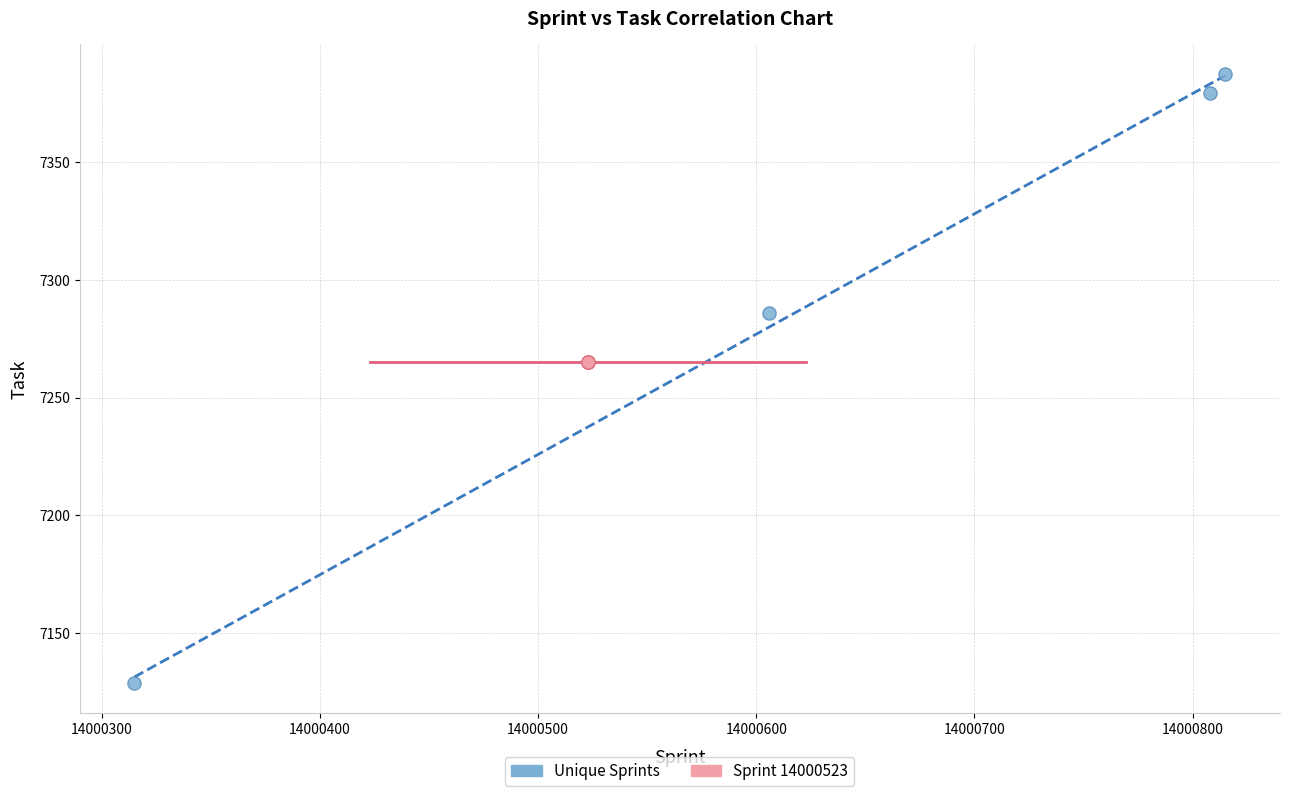

Which series reaches the minimum Y coordinate?

Unique Sprints